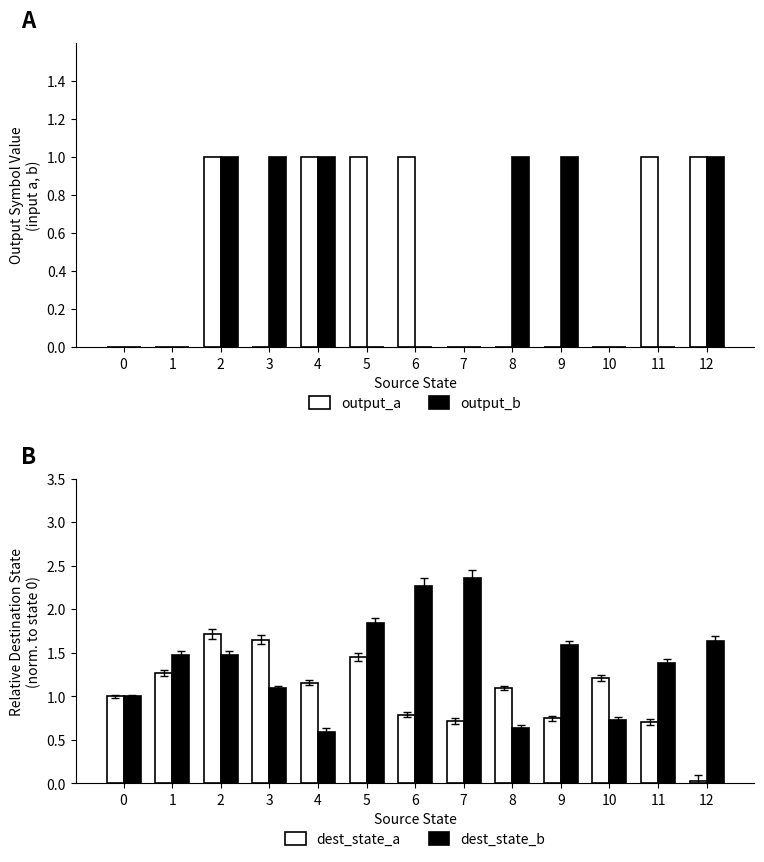

The dest_state_b series shows 1.5 at 2. True or false?

True